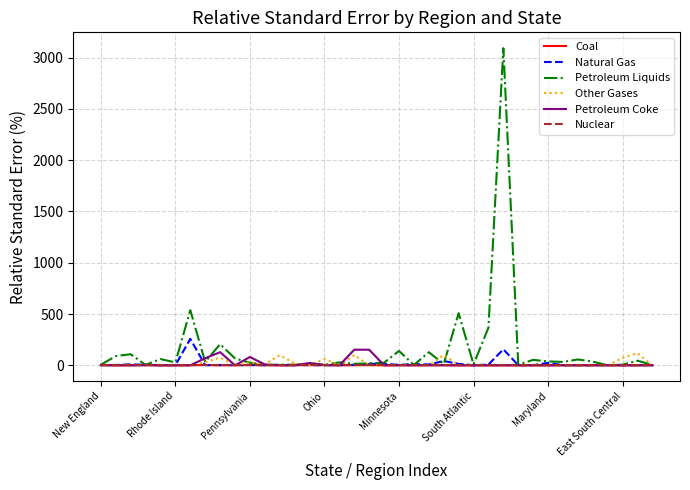

Which series has the widest spread of values?

Petroleum Liquids